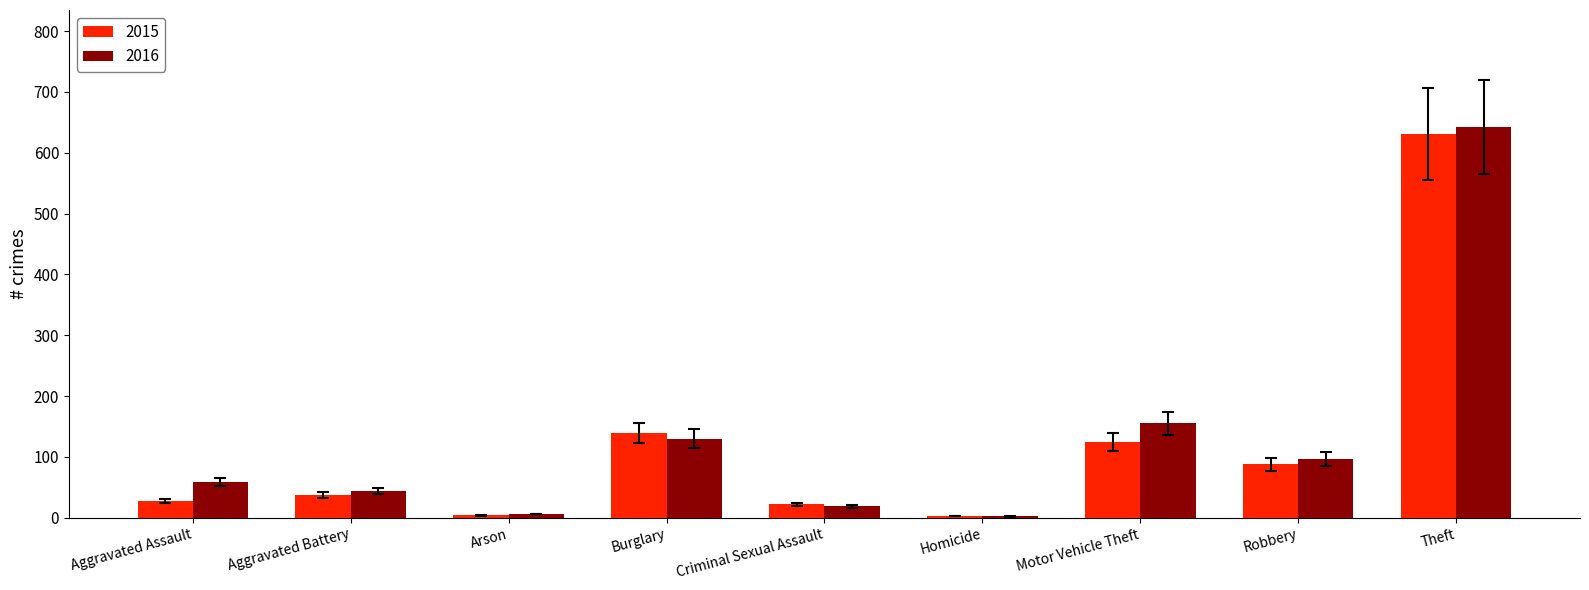

What is the sum of the 2015 values at Theft and Criminal Sexual Assault?

652